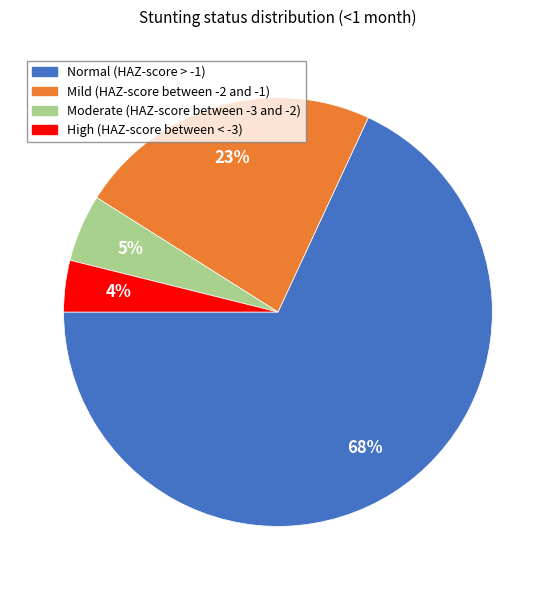

Combined, do Normal (HAZ-score > -1) and High (HAZ-score between < -3) account for over 50%?

Yes